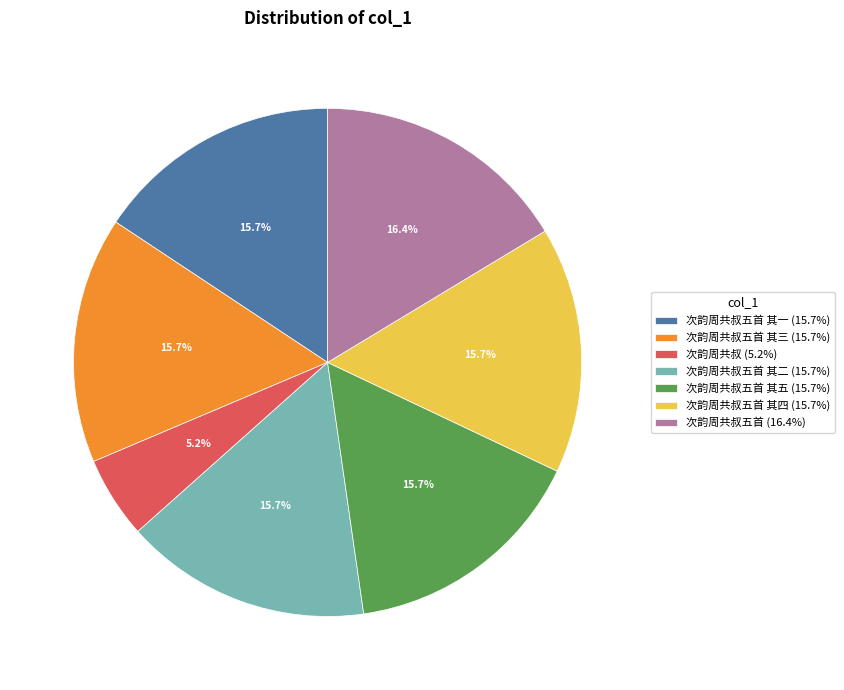

To the nearest percent, what is the average slice percentage?

14%